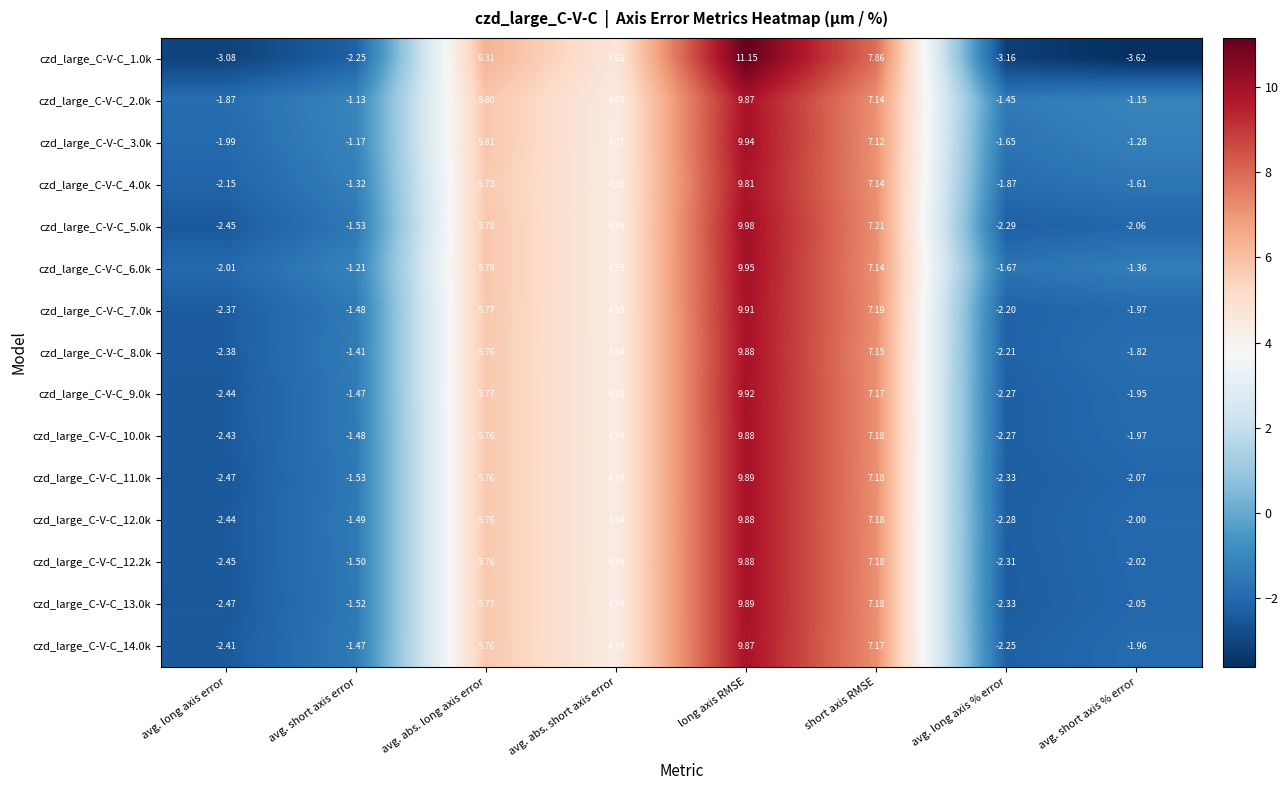

At which label does czd_large_C-V-C_12.2k reach its peak?

long axis RMSE